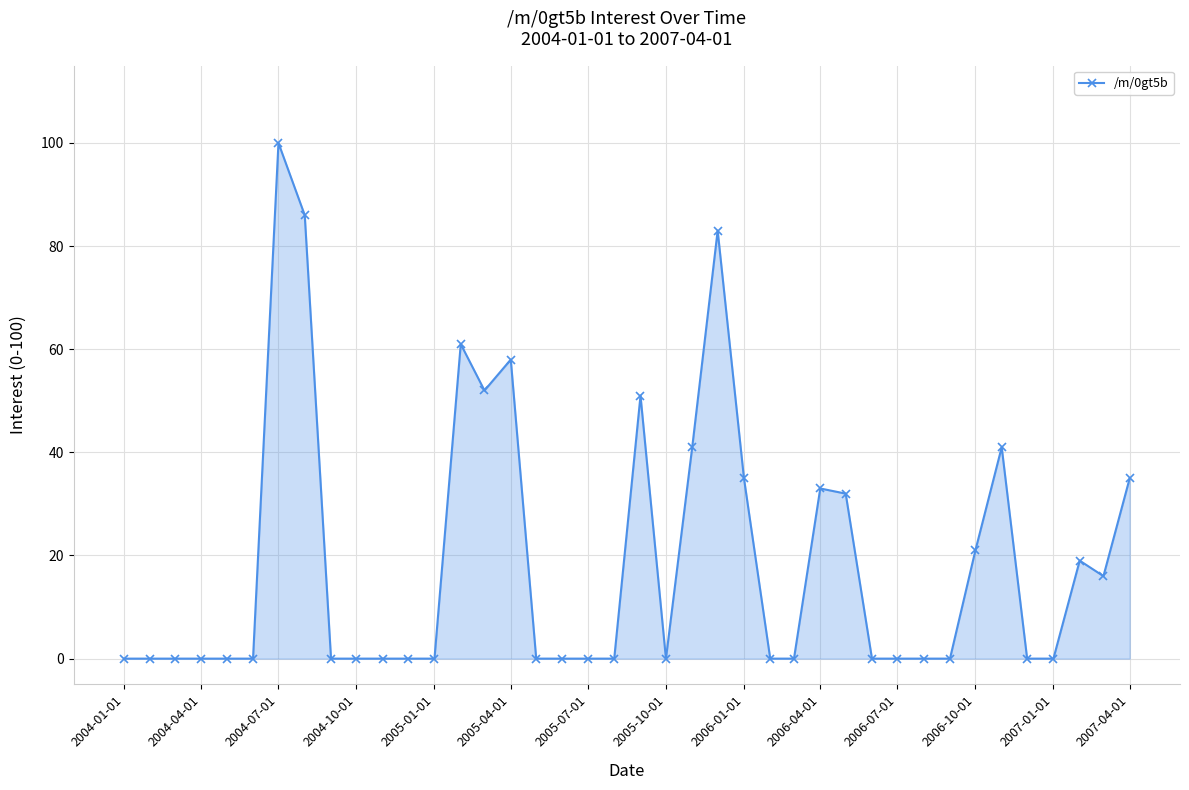

True or false: there are more than 2 points higher than both neighbors.

True